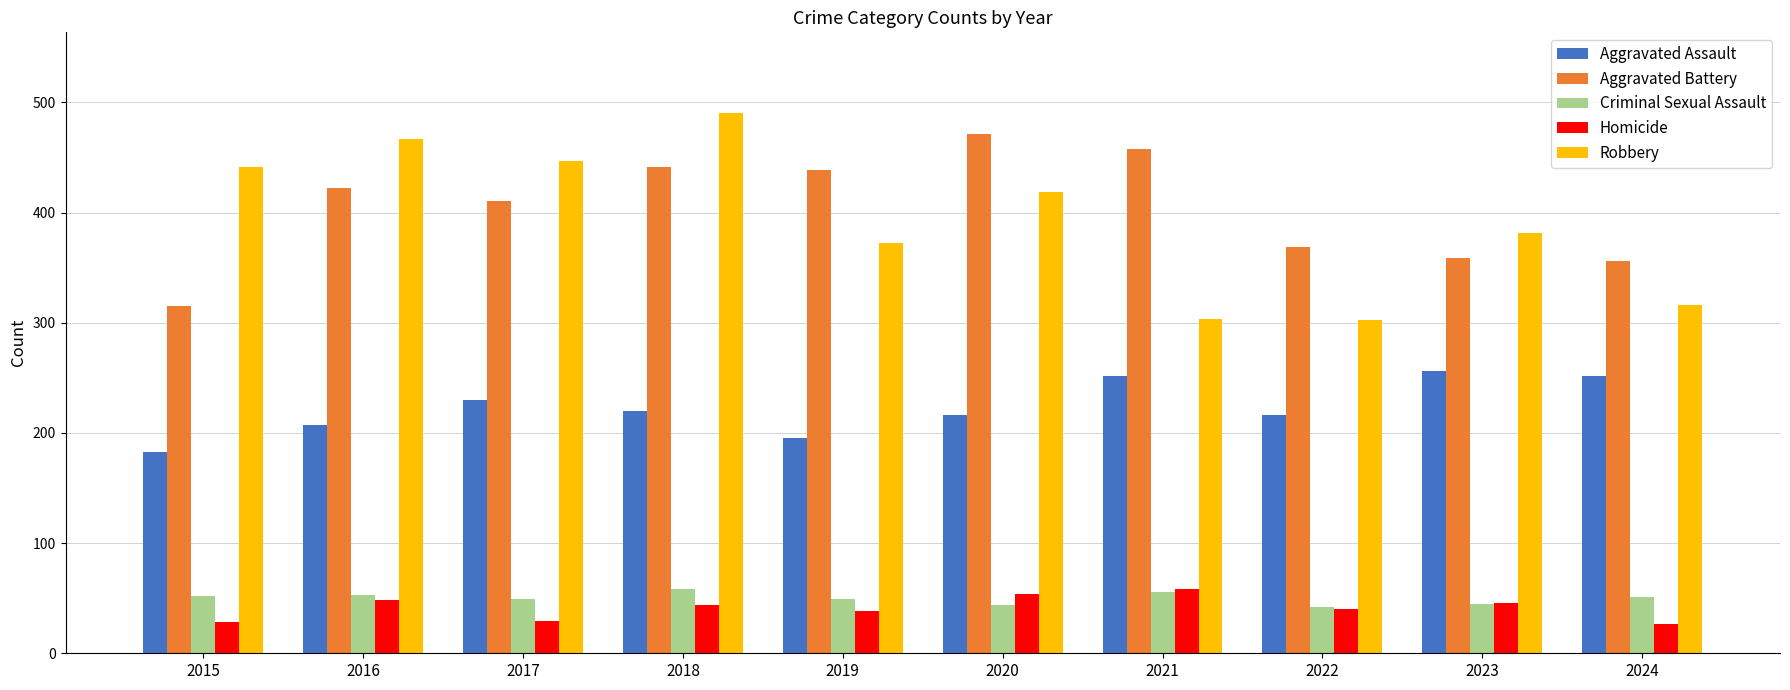

Which series changed the most between 2016 and 2023?

Robbery